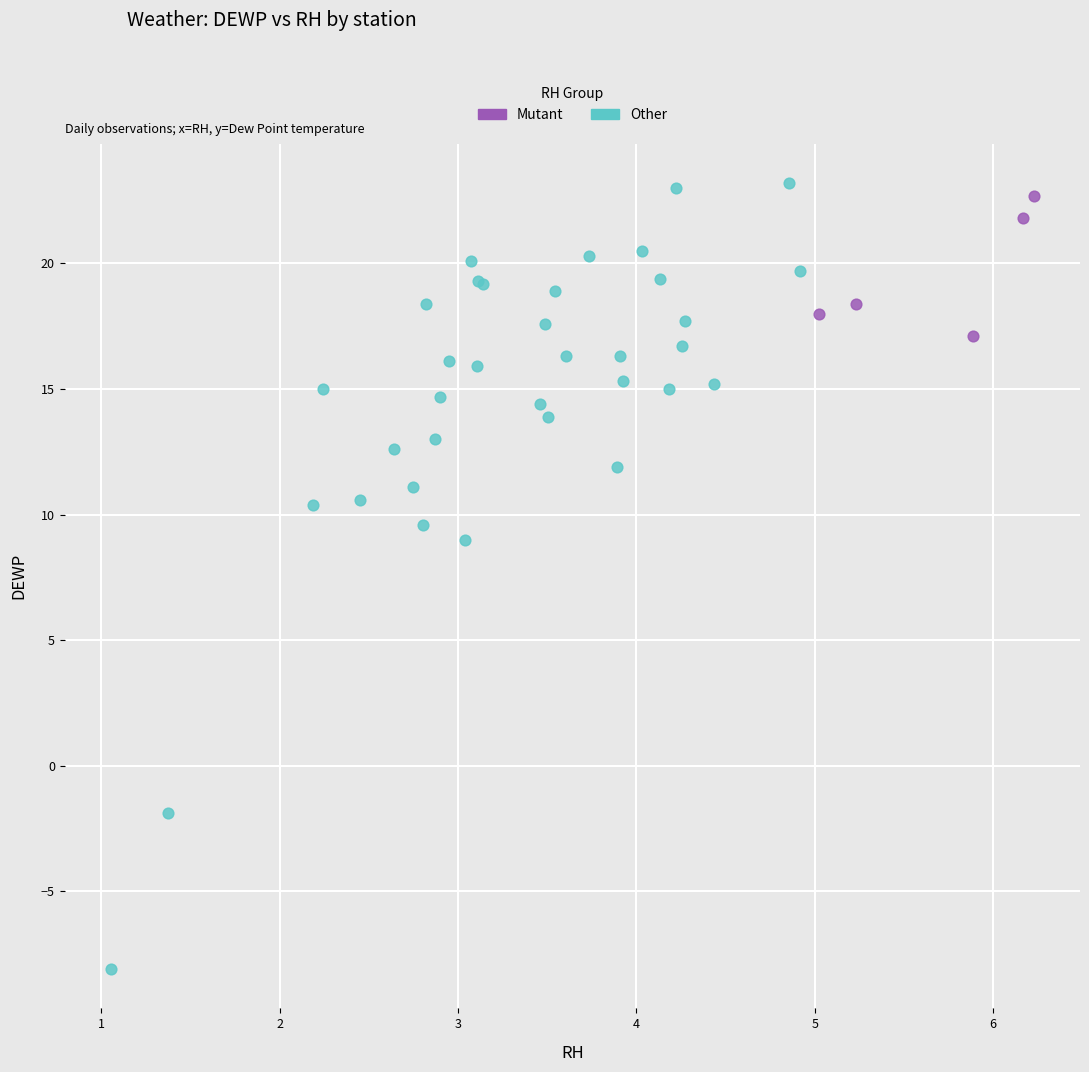

Which series contains the lowest Y value?

Other